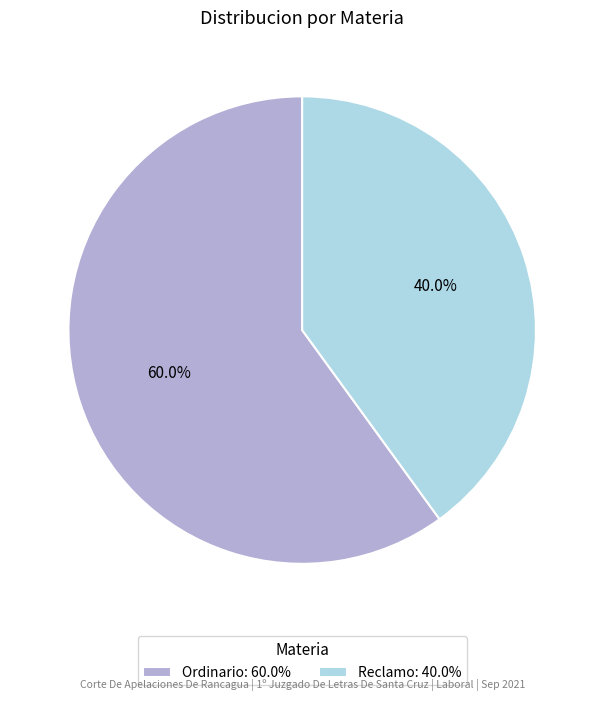

The Reclamo slice represents 40% of the pie. True or false?

True